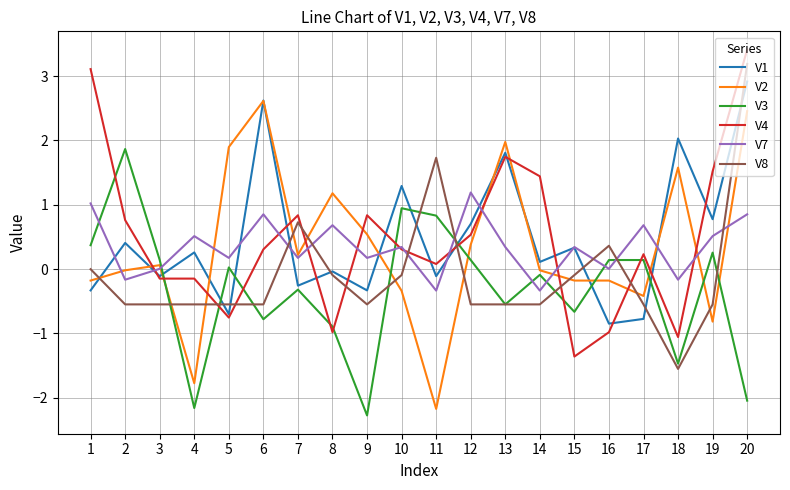

What is the highest value of the V2 series?

2.6